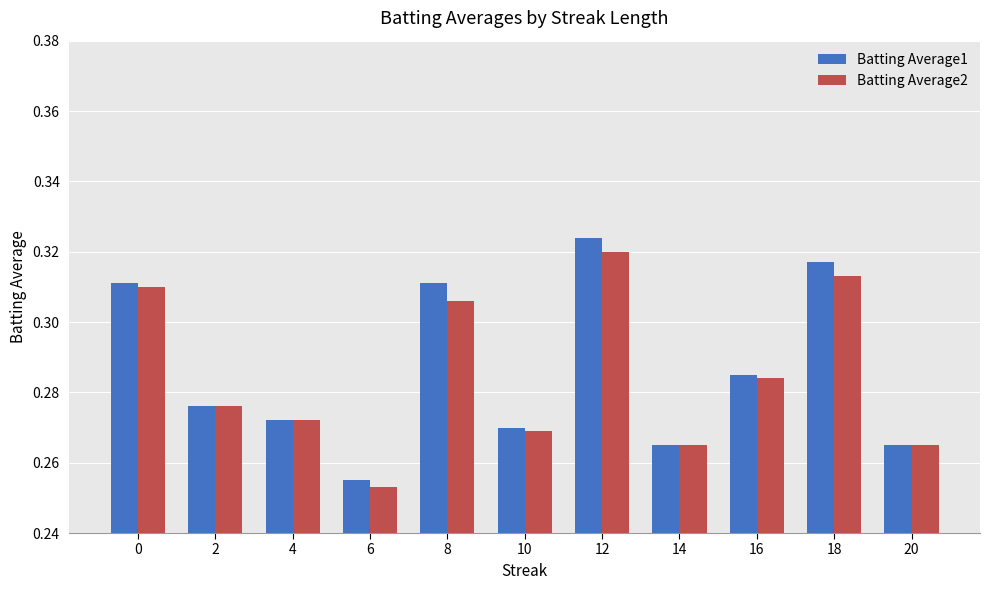

True or false: Batting Average1 has a value of 0.4 at 20.

False